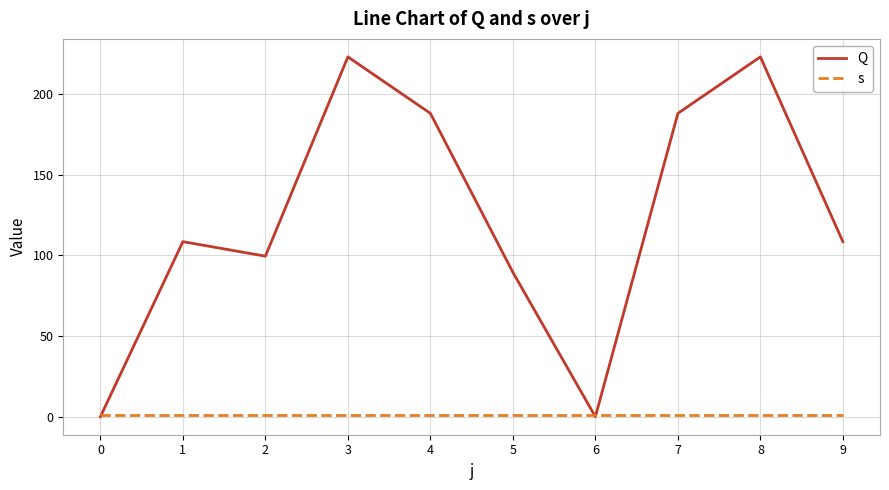

What is the difference between the second highest and second lowest values in the Q series?

223.0